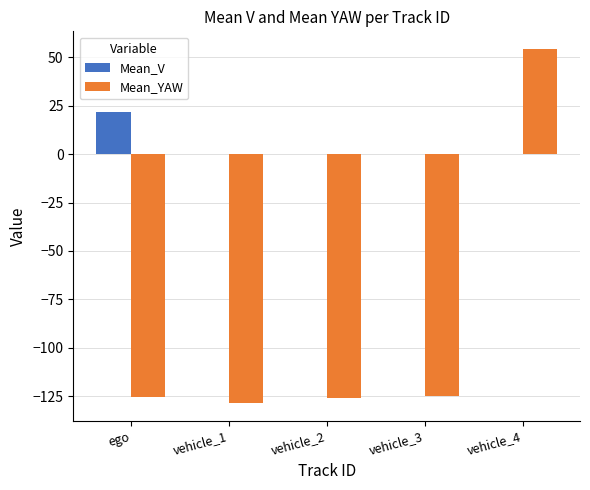

Which category has the highest value across all series?

vehicle_4